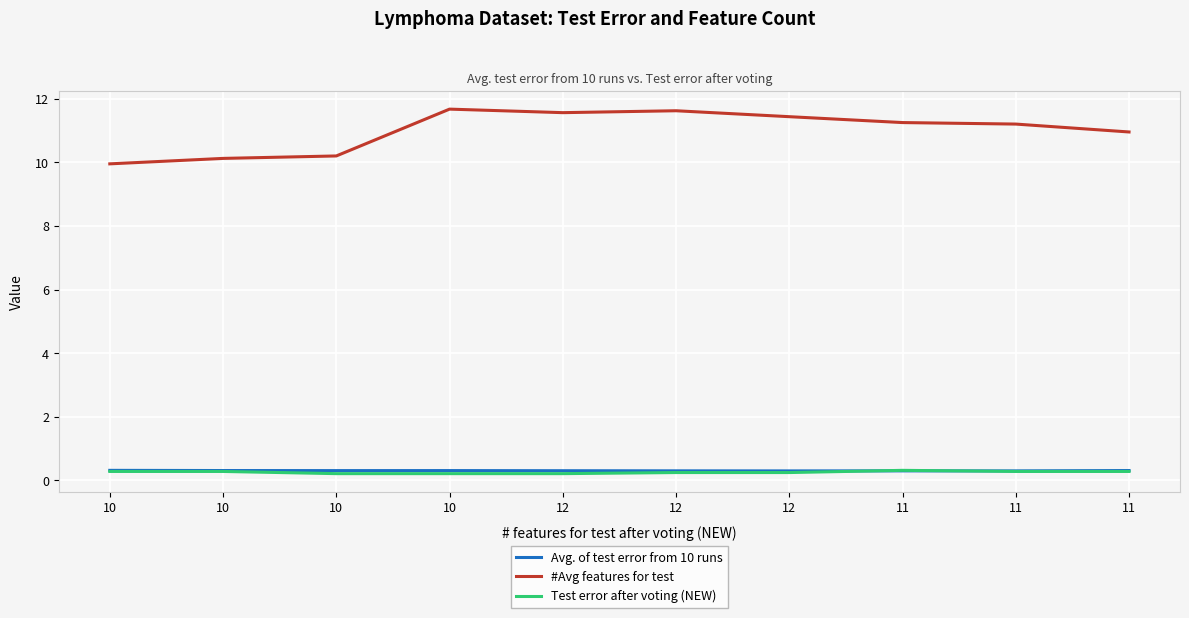

Which series has the largest range (max minus min)?

#Avg features for test